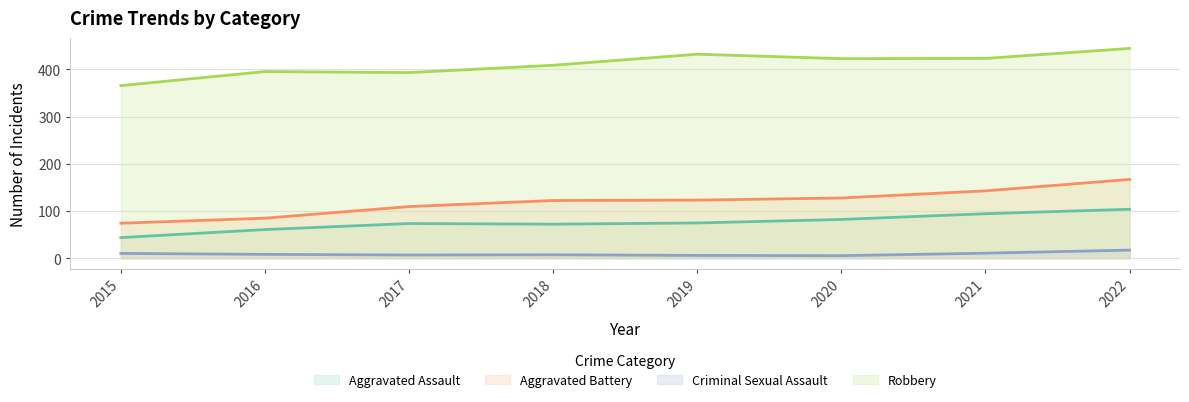

How many values in the Criminal Sexual Assault series are below 9?

4